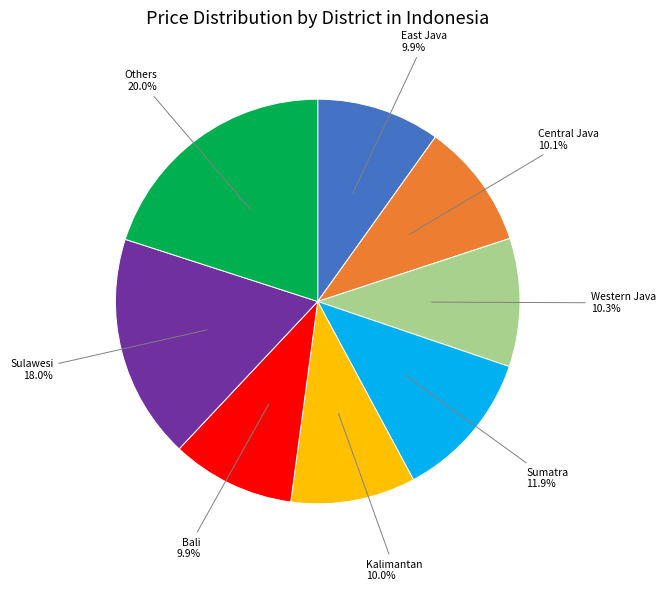

To the nearest percent, what percentage of the pie is Others?

20%